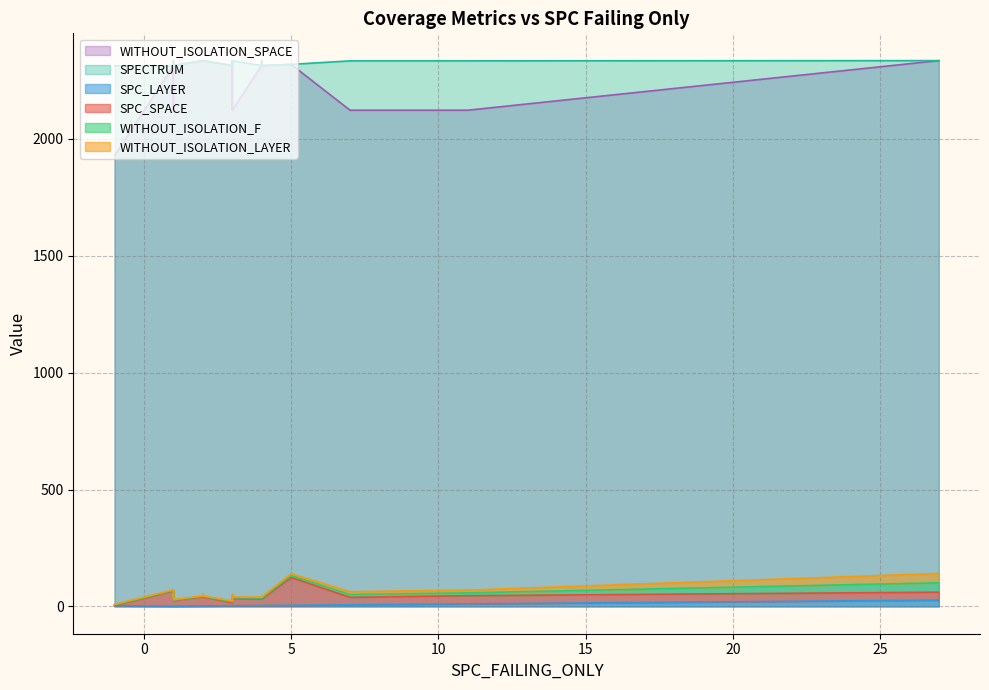

True or false: WITHOUT_ISOLATION_F has a value of 0 at 4.

False